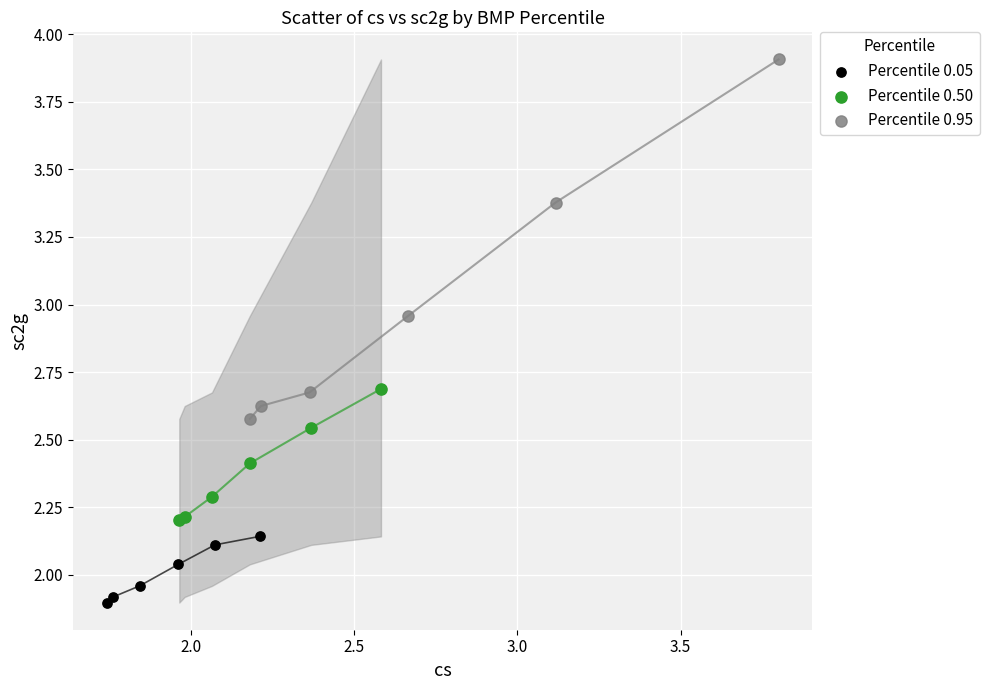

Which series contains the lowest Y value?

Percentile 0.05